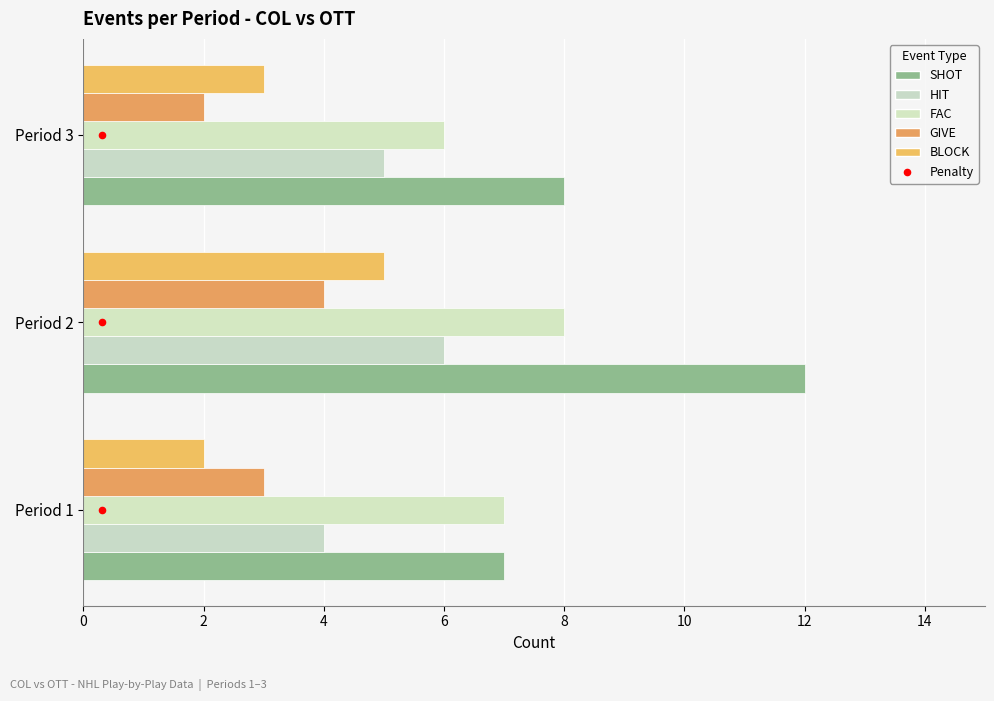

Which series reaches the maximum Y coordinate?

SHOT